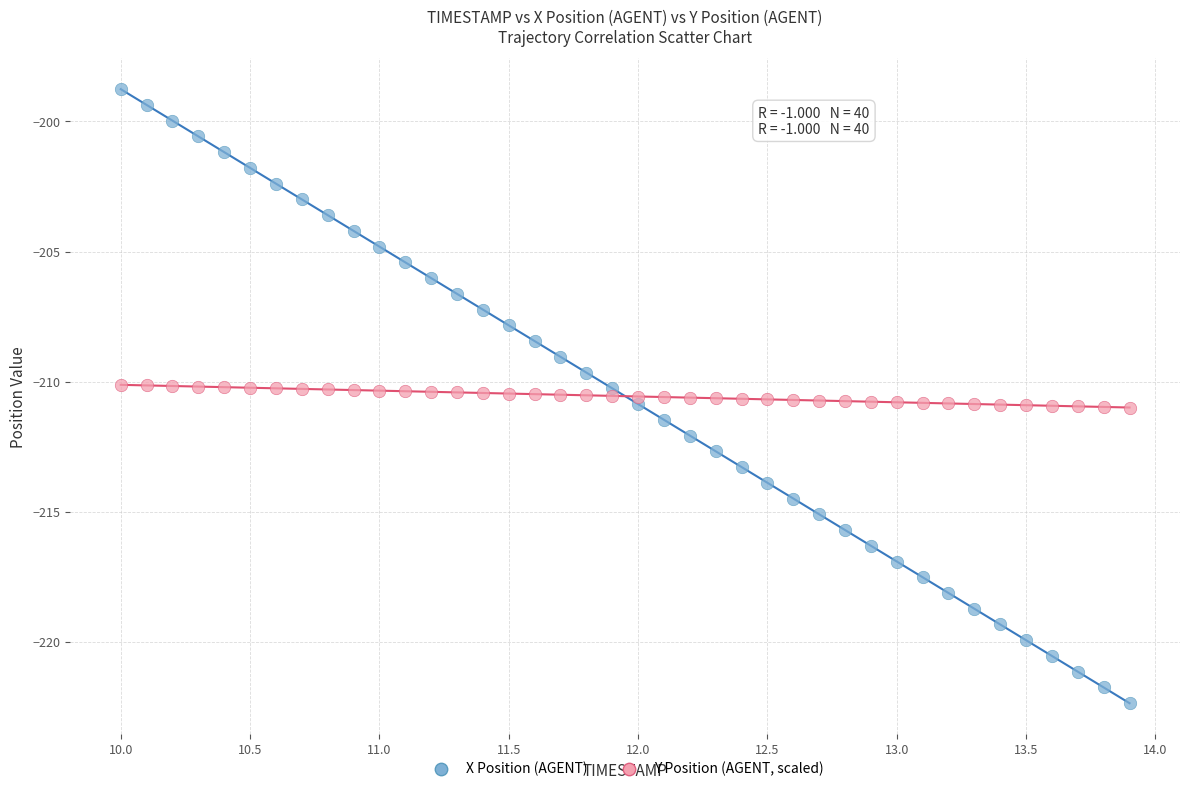

Which series contains the highest Y value?

X Position (AGENT)